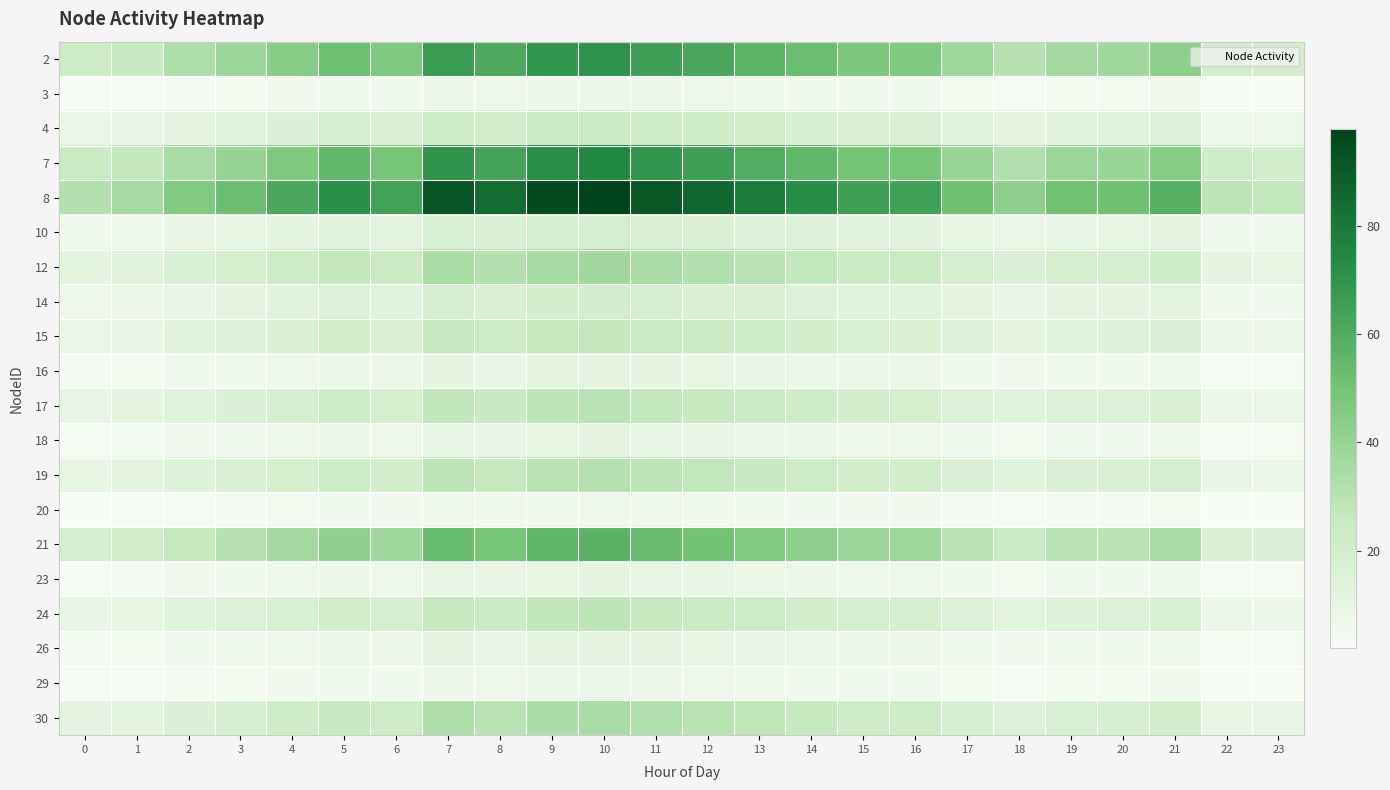

Which series has the largest range (max minus min)?

8